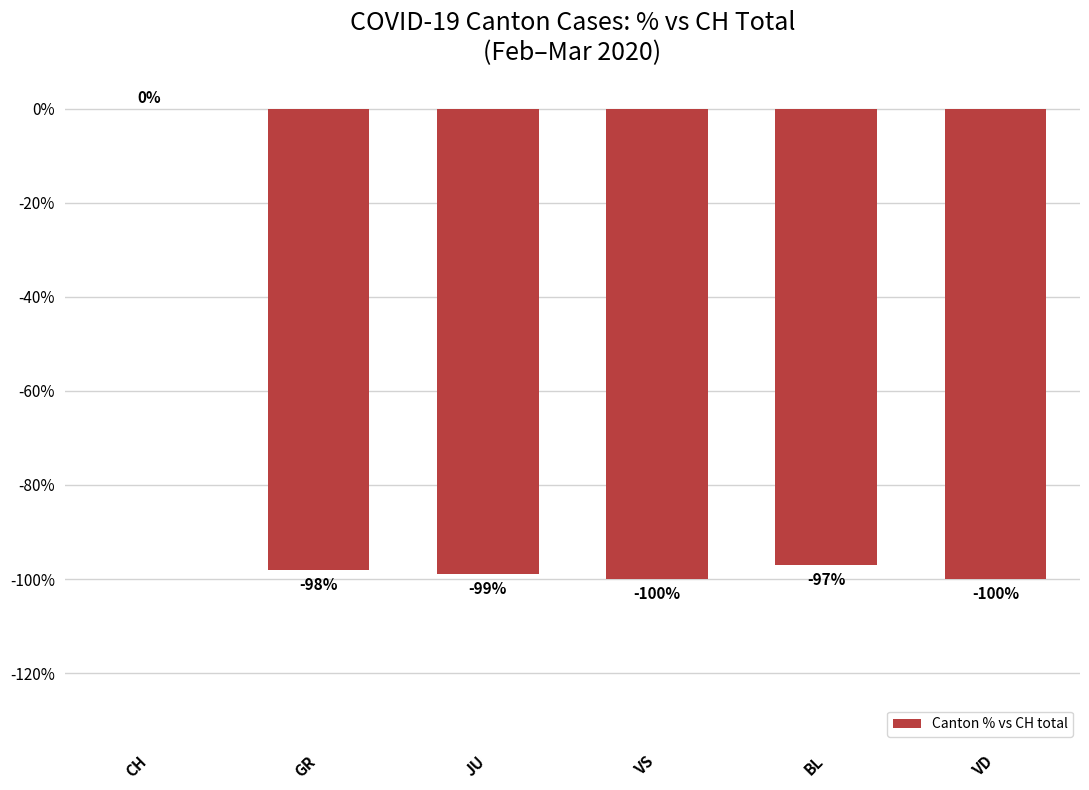

What is the approximate value at VD?

-100